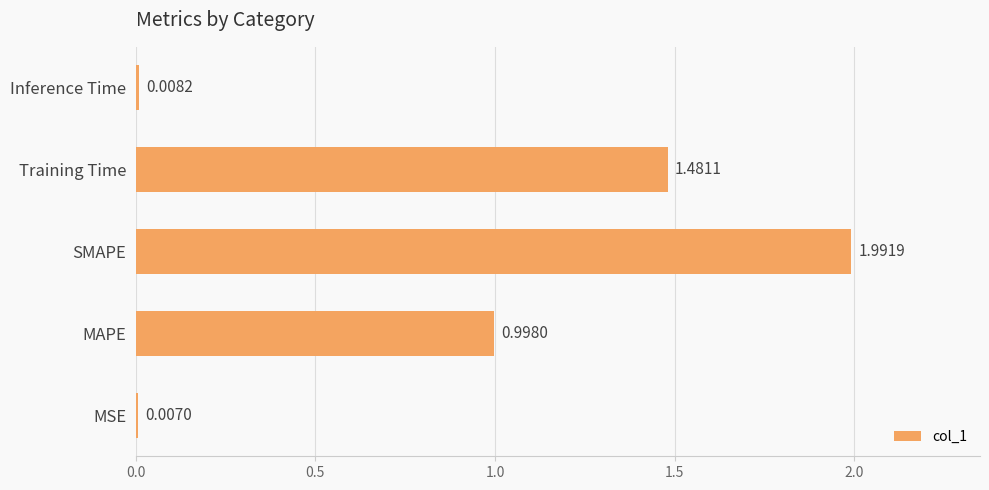

What is the greatest value displayed?

2.0